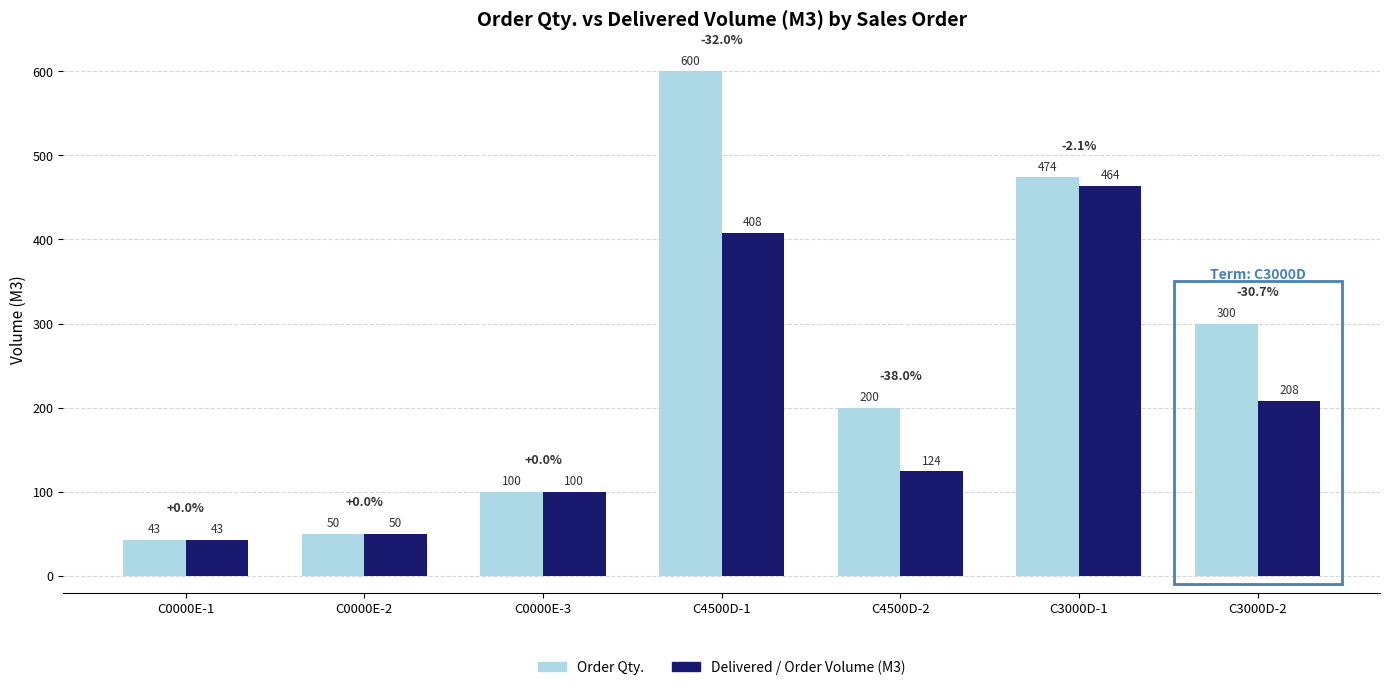

How many categories are shown in the chart?

7